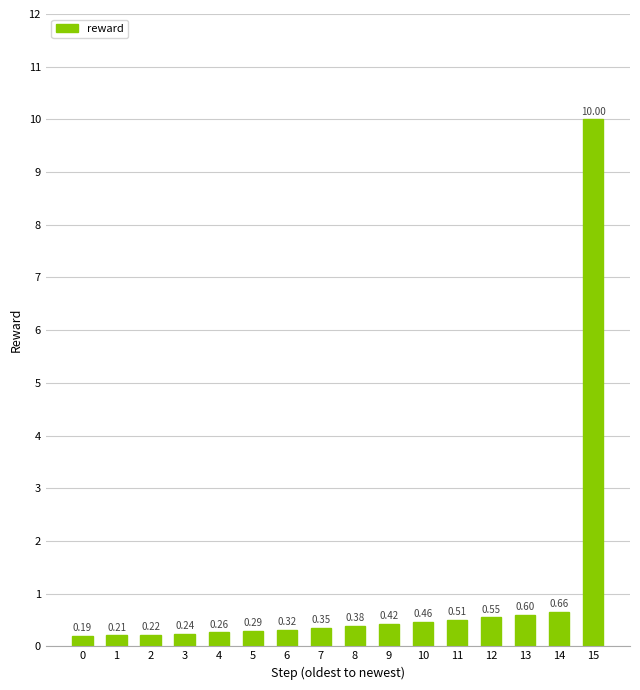

What is the difference between the maximum and second lowest values?

9.8